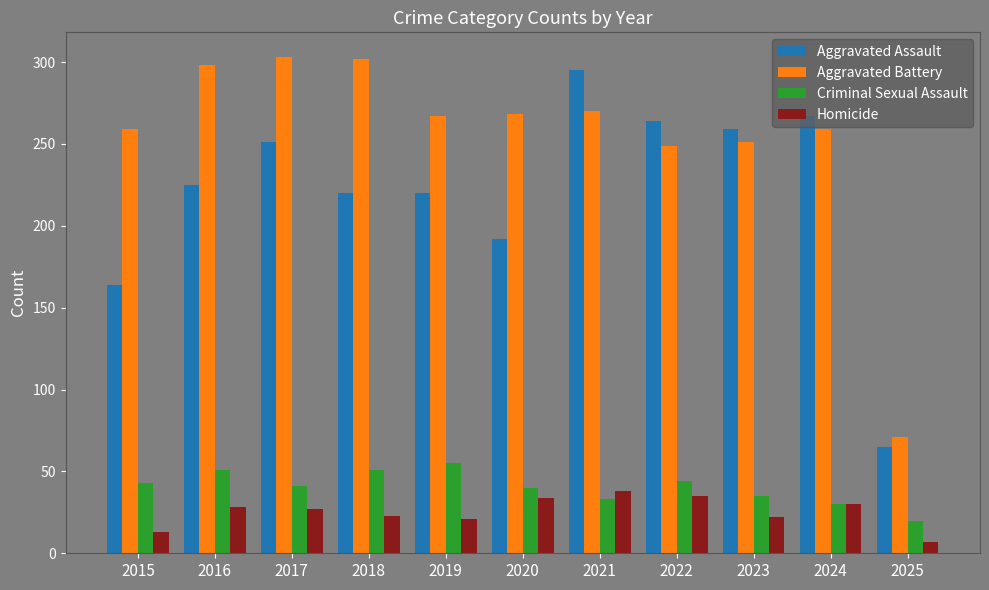

What is the minimum value for Aggravated Assault?

65